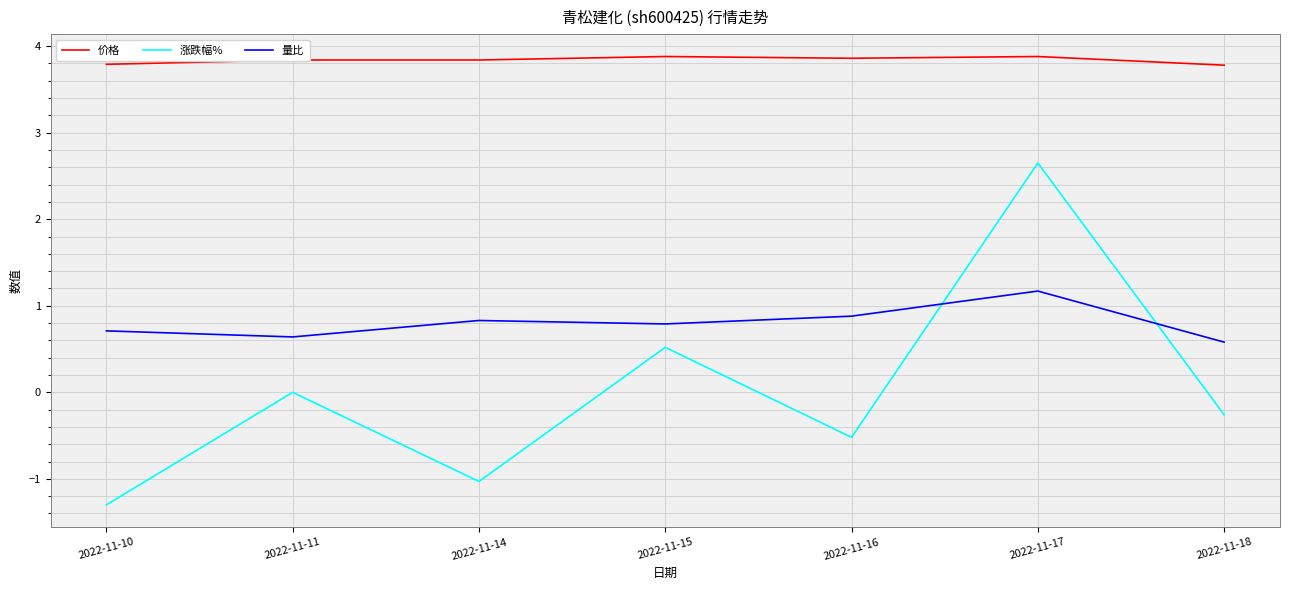

True or false: 涨跌幅% and 价格 intersect in this chart.

False